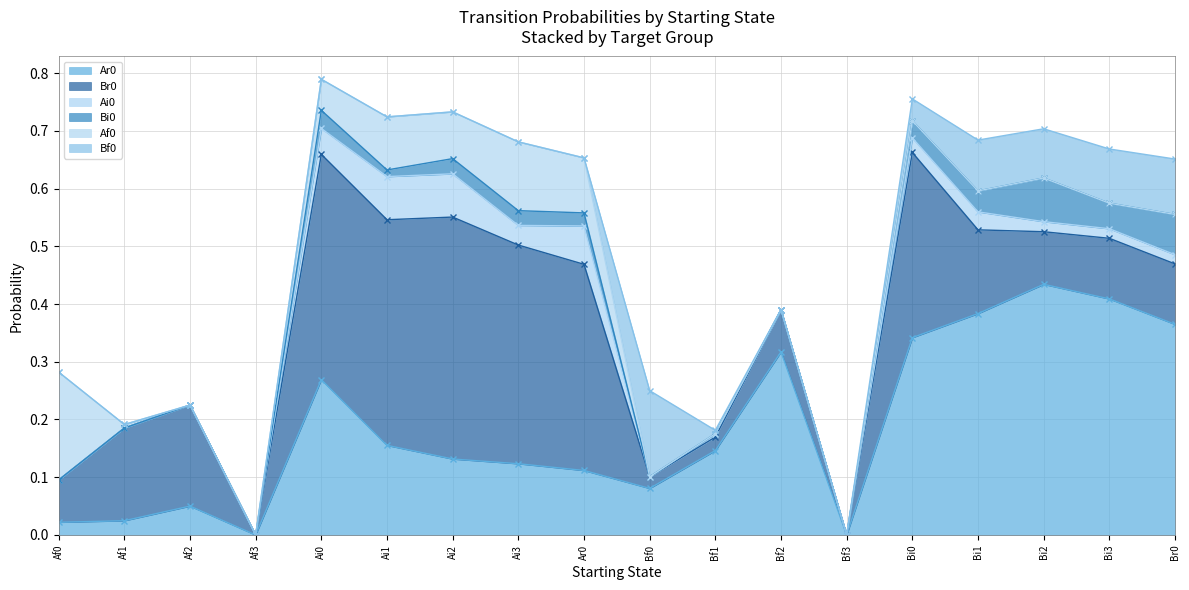

Does the chart have visible grid lines?

Yes